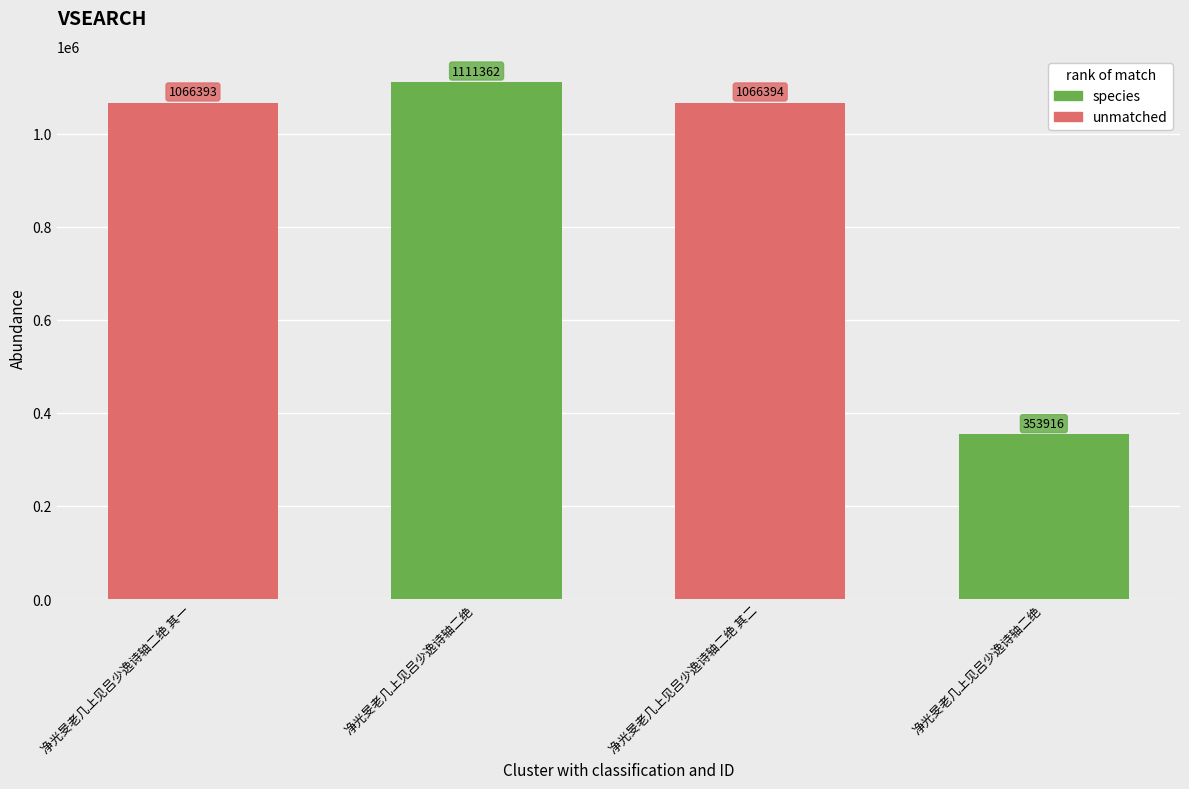

Are the bars grouped side by side (vs. stacked)?

No